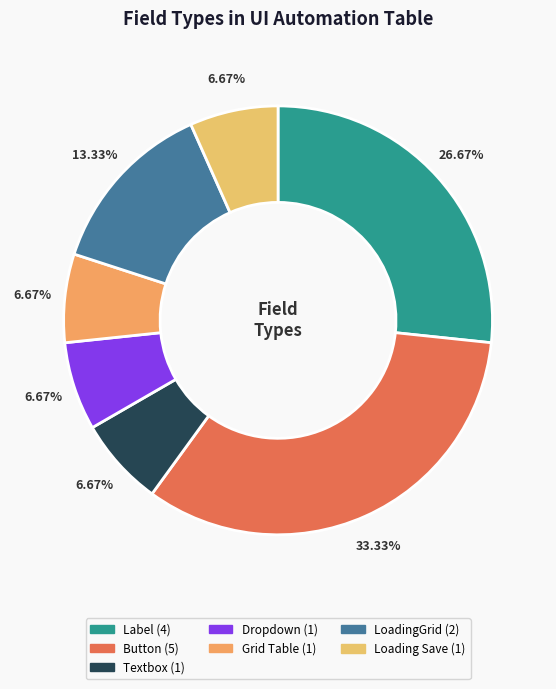

How many segments does this pie chart have?

7